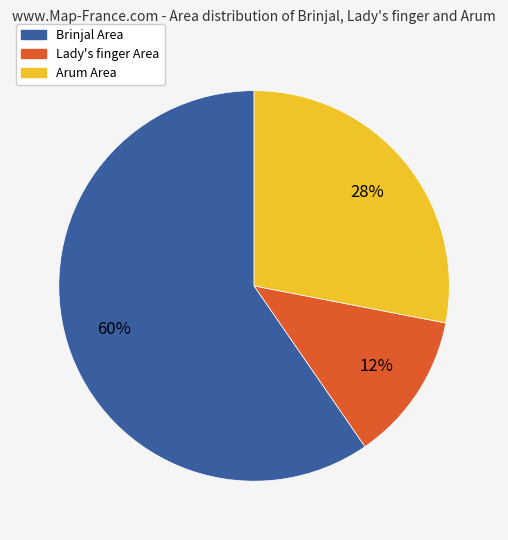

Which has a higher value, Lady's finger Area or Brinjal Area?

Brinjal Area